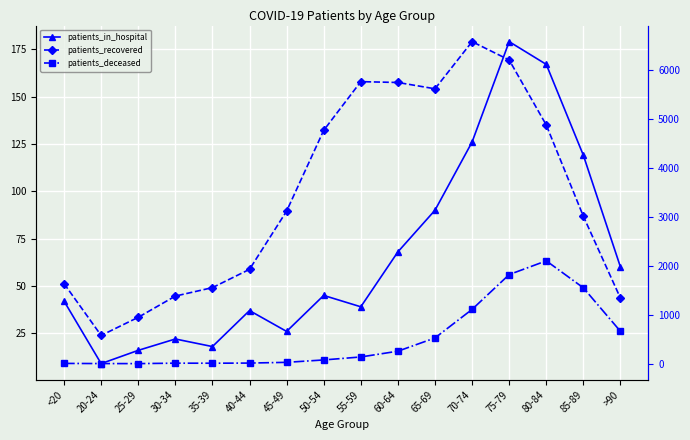

What is the approximate value of patients_recovered at 35-39?

1556